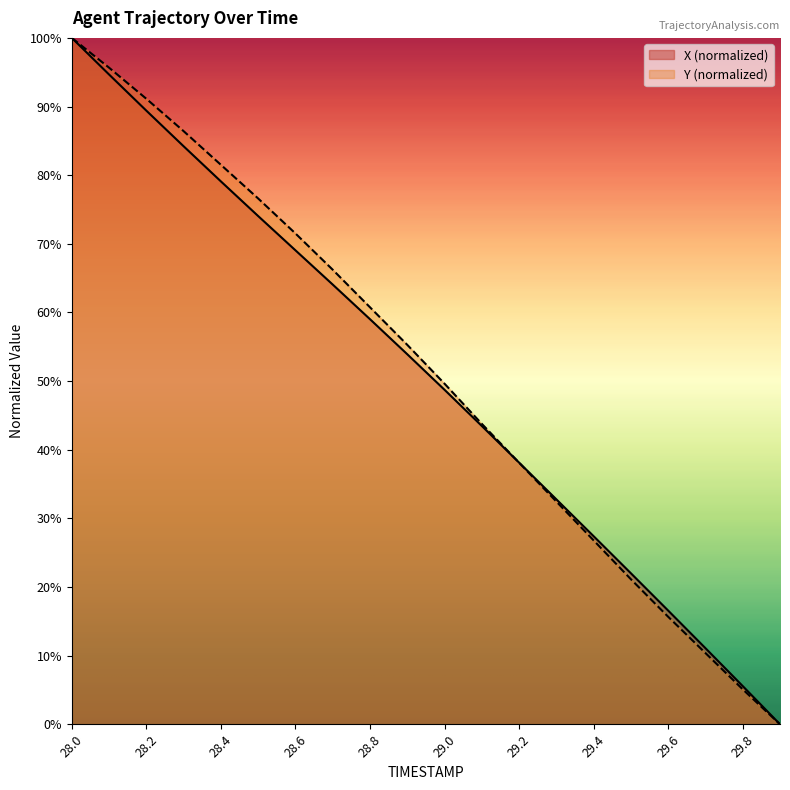

What is the maximum value for Y?

100.0